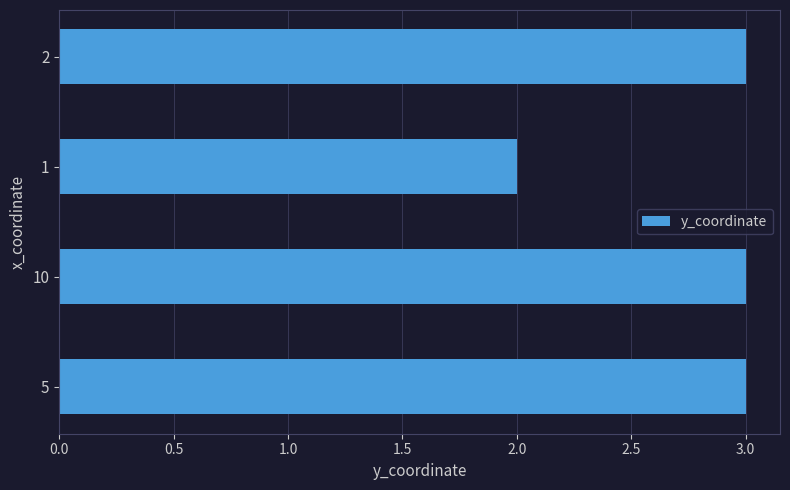

Reading bottom to top, list all the values displayed in this chart.

3	3	2	3